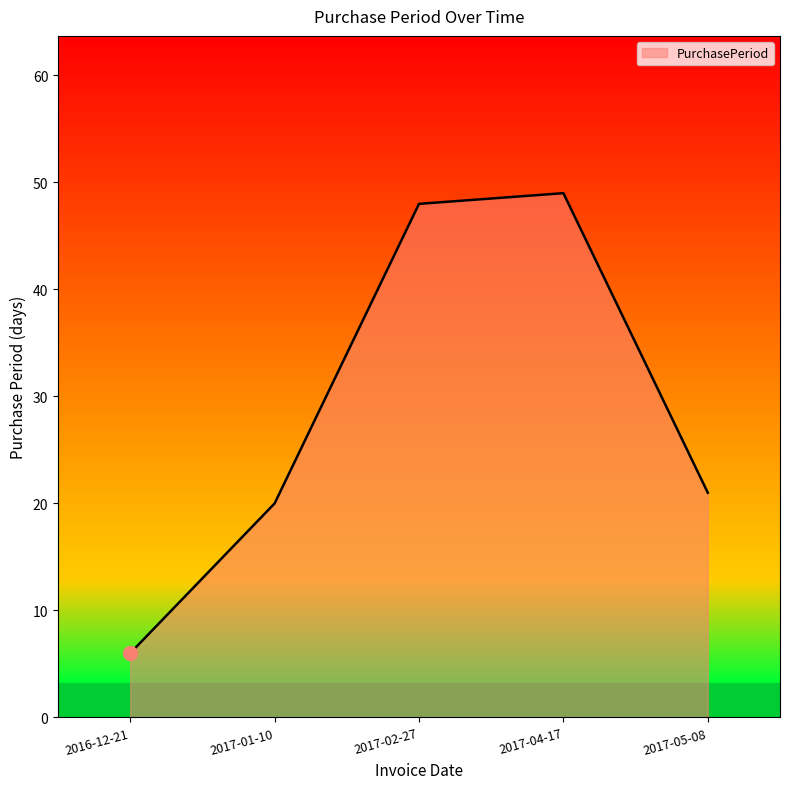

At which label does the data first exceed 21?

2017-02-27